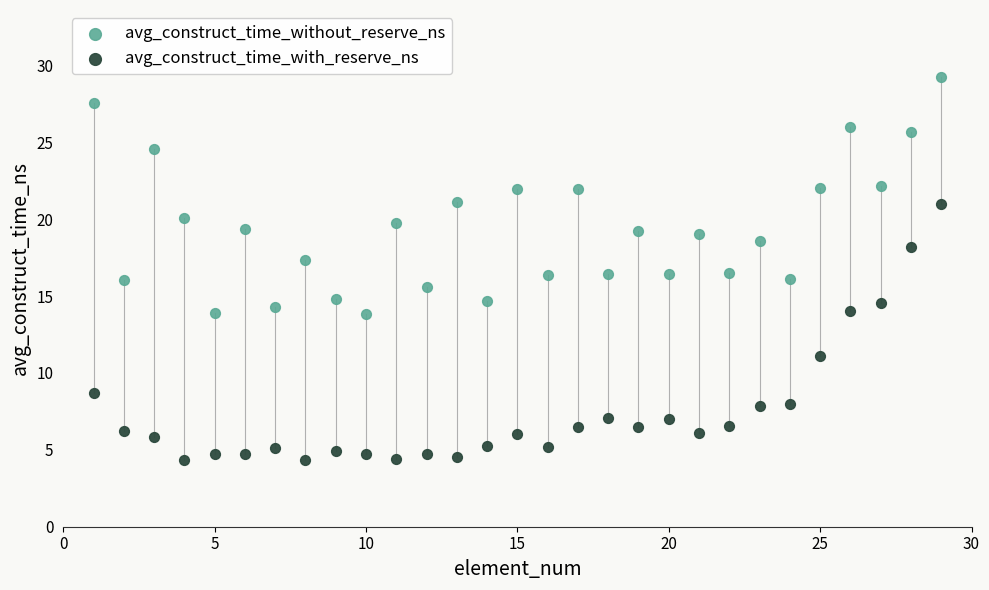

Which series has the widest spread of Y values?

avg_construct_time_with_reserve_ns